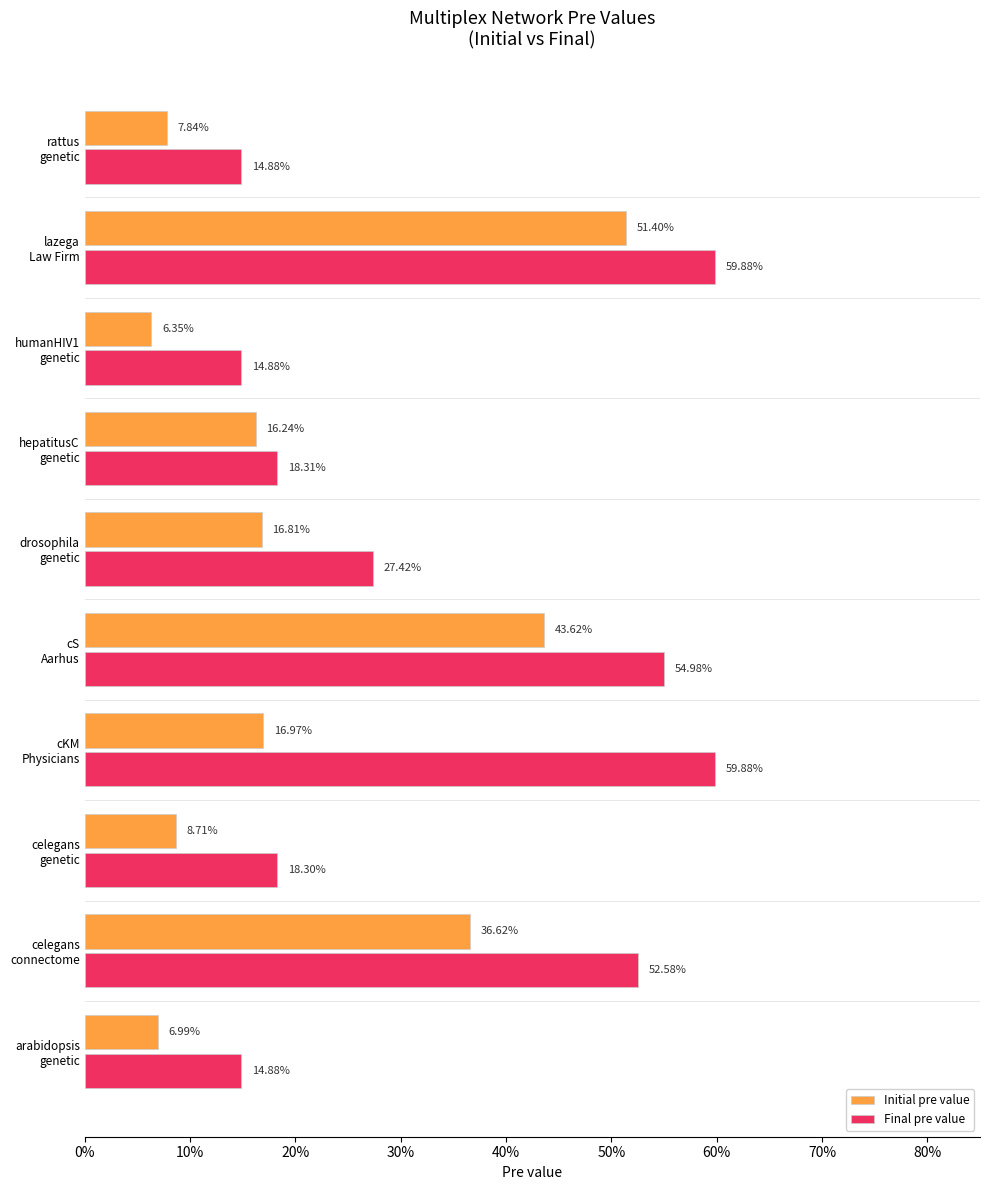

List the series in order of their peak value, highest first.

Final pre value, Initial pre value